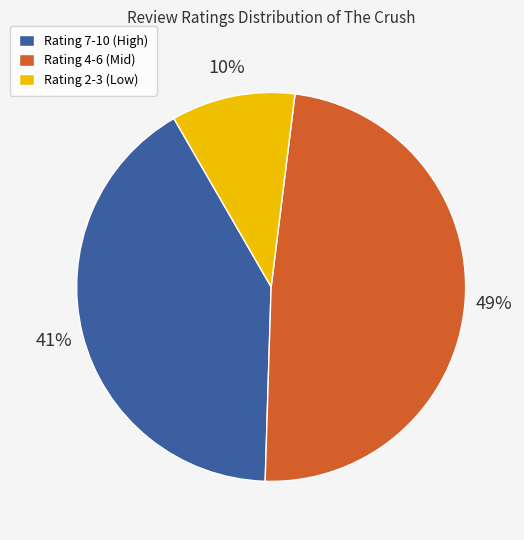

Does Rating 4-6 (Mid) represent more than half of the total?

No